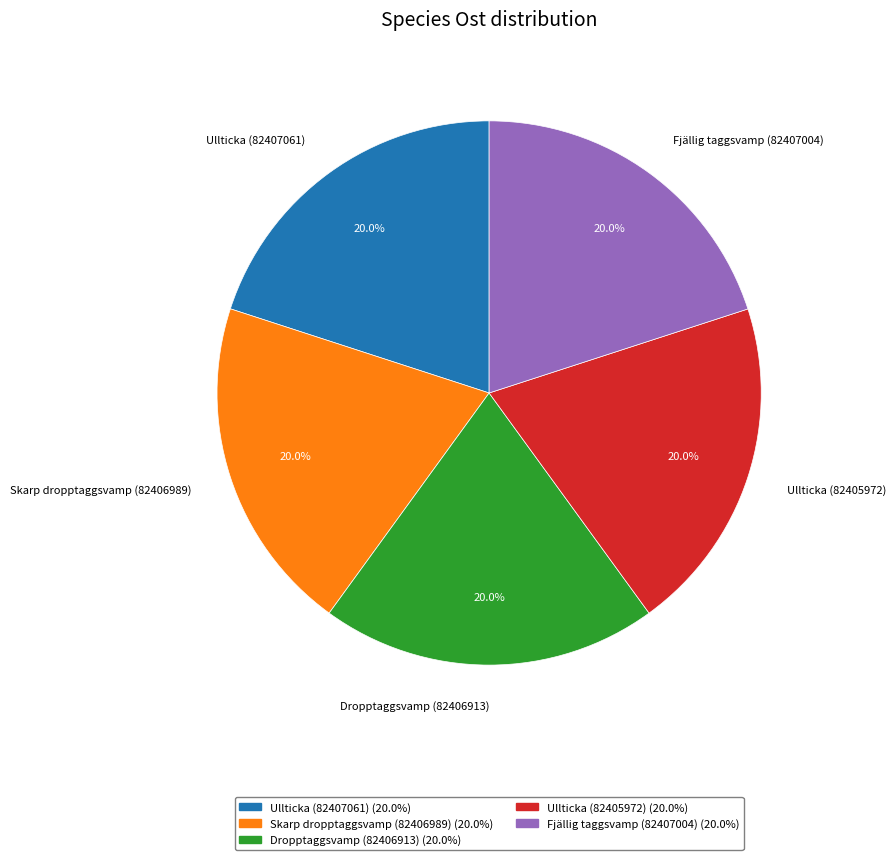

The Fjällig taggsvamp (82407004) slice represents 20% of the pie. True or false?

True